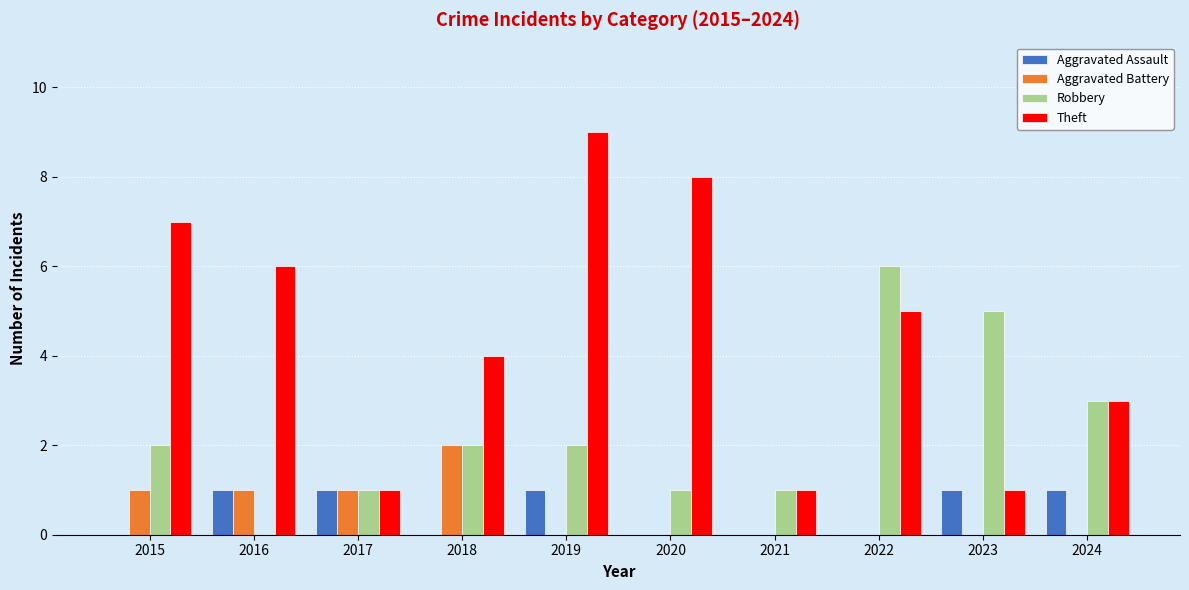

What is the sum of all Aggravated Assault values?

5